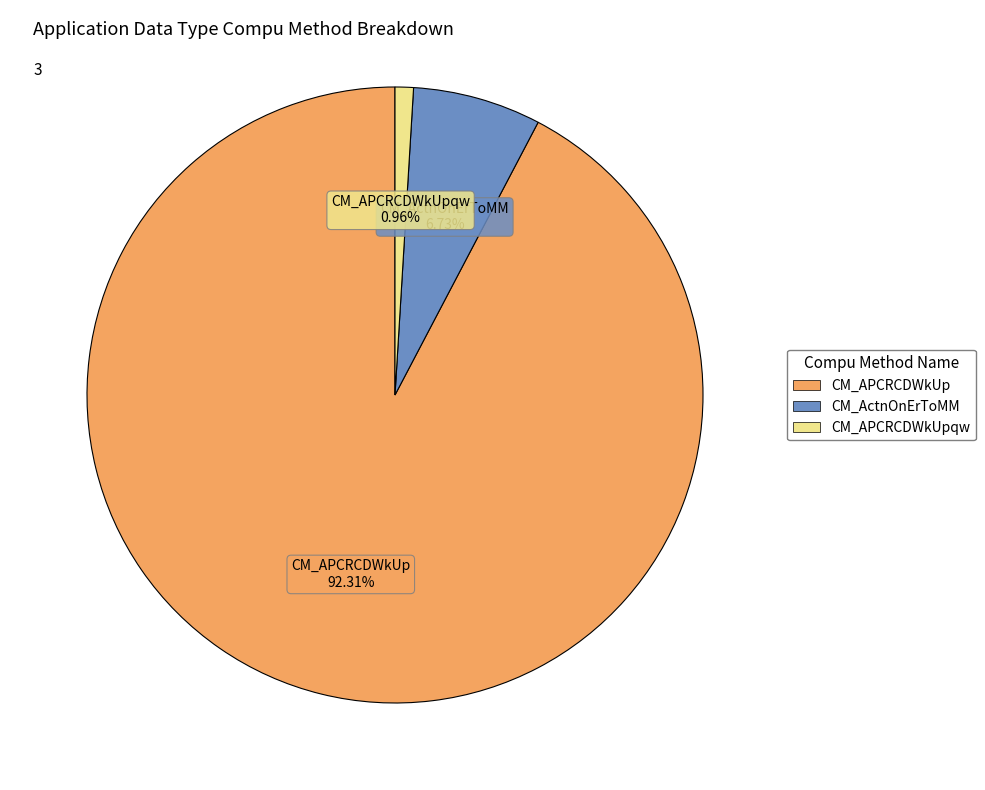

Is there a majority slice in this chart?

Yes